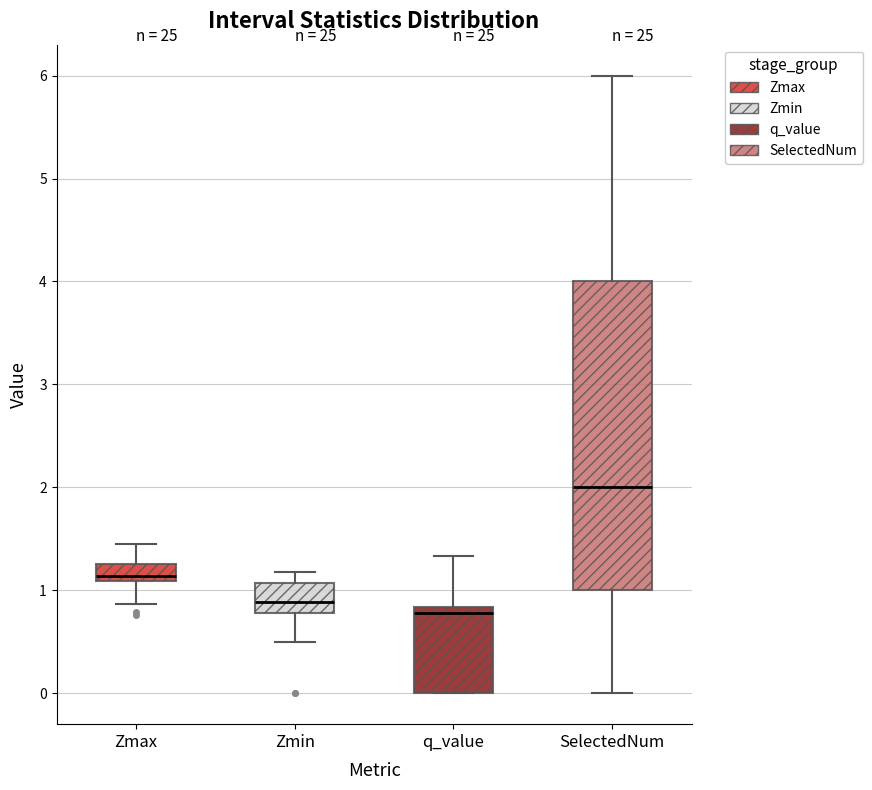

Comparing the boxes themselves (not the whiskers), which one is the tallest?

SelectedNum